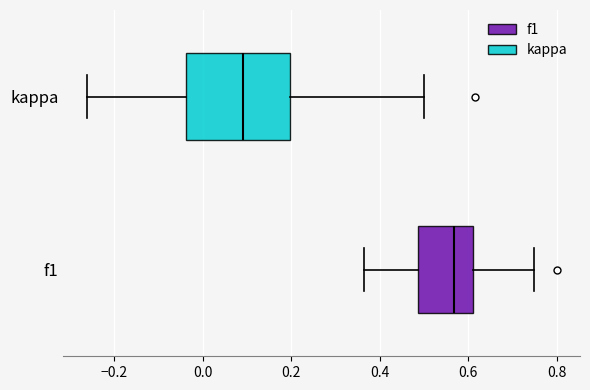

Reading bottom to top, transcribe this box plot: for each box, give where its median line is, the range the box spans, and where its two whiskers end, as read against the x-axis. The values are not printed on the chart, so give them approximately, as read against the axis.

f1: median 0.56, box 0.48 to 0.62, whiskers 0.36 to 0.74
kappa: median 0.10, box -0.04 to 0.20, whiskers -0.26 to 0.50